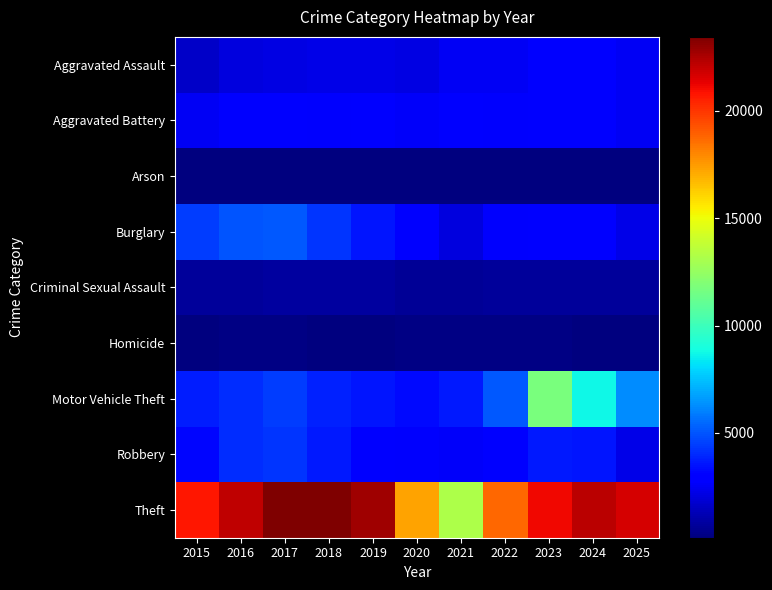

What is the spread (max minus min) of values at 2016?

21939